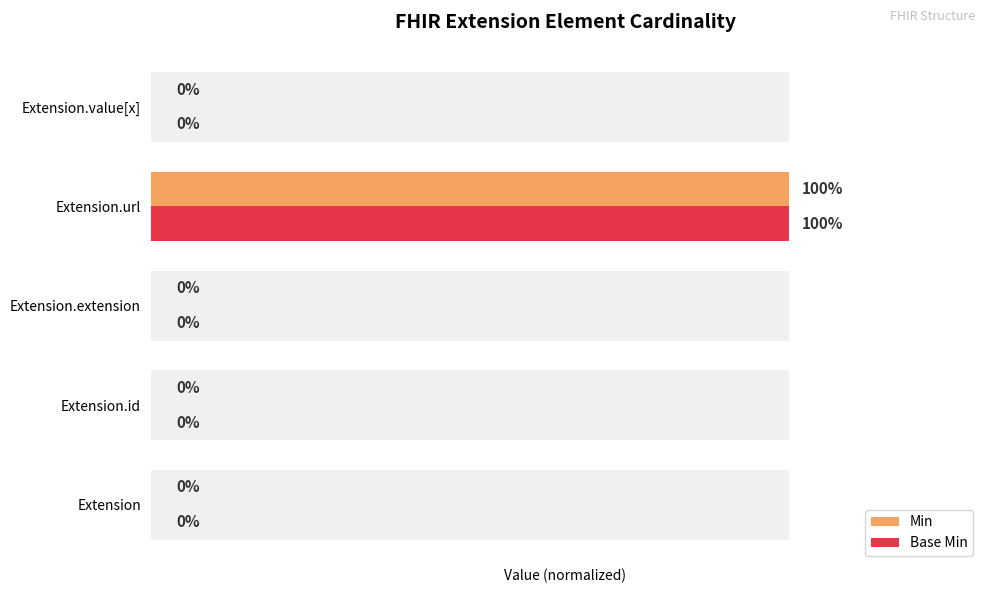

What are all the series names shown in the legend?

Min, Base Min